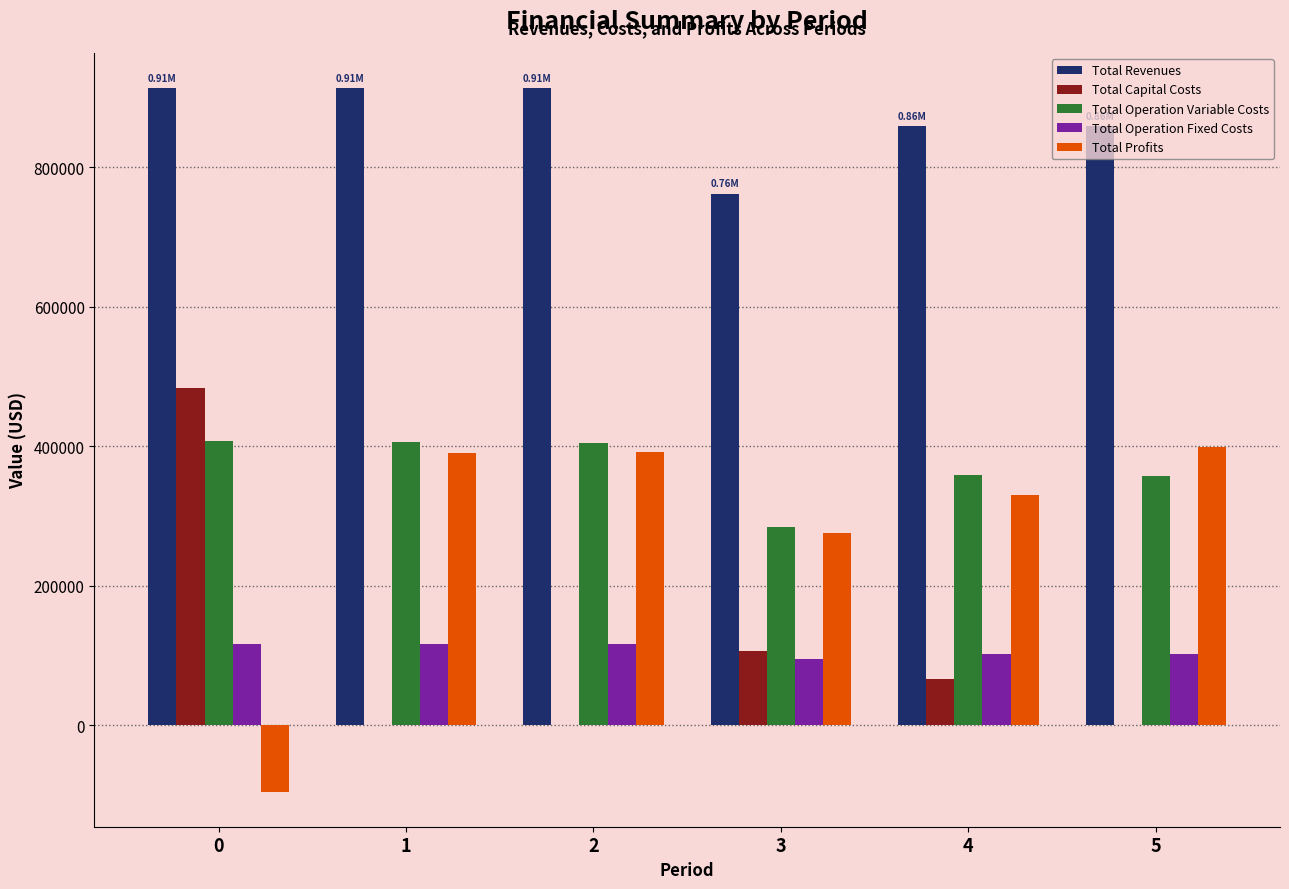

What is the total value across all series at 5?

1716382.3